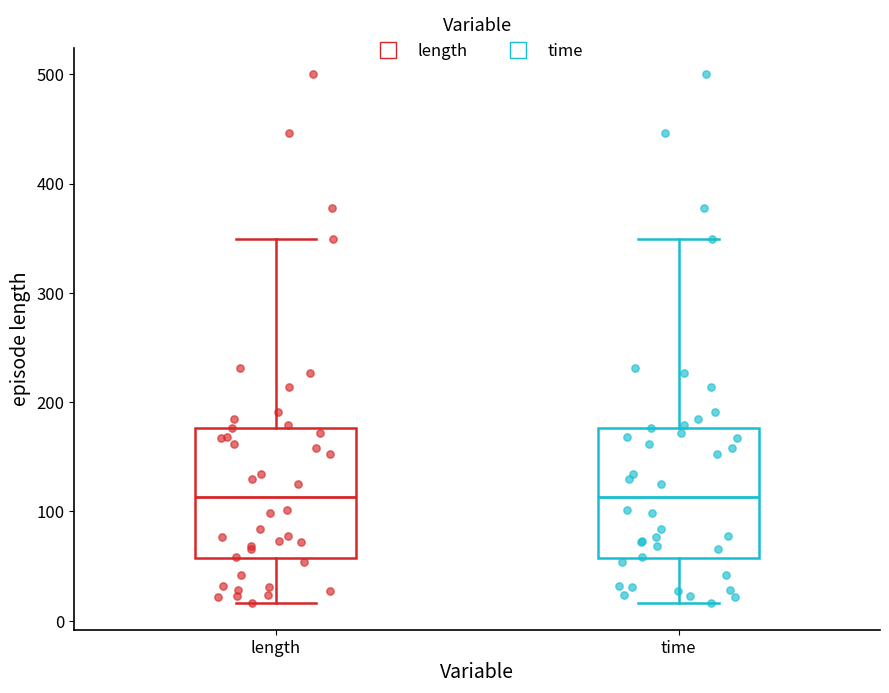

Reading left to right, transcribe this box plot: for each box, give where its median line is, the range the box spans, and where its two whiskers end, as read against the y-axis. The values are not printed on the chart, so give them approximately, as read against the axis.

length: median 110, box 60 to 180, whiskers 20 to 350
time: median 110, box 60 to 180, whiskers 20 to 350